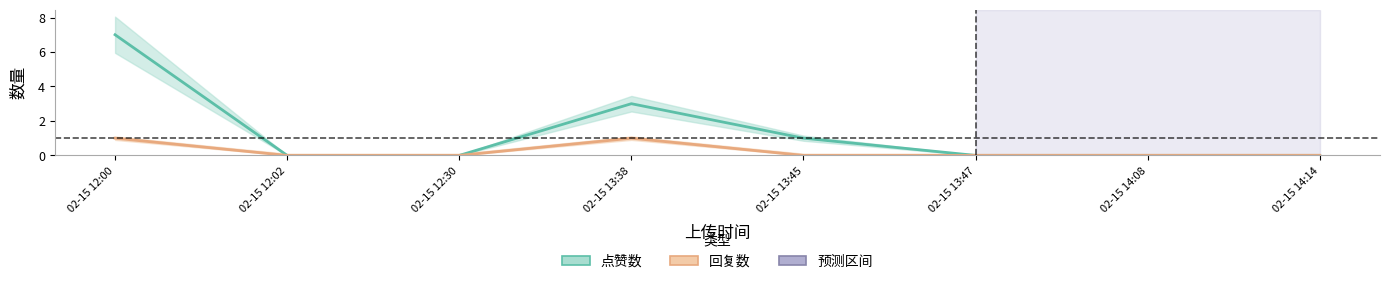

What is the label of the 6th point from the left?

02-15 13:47